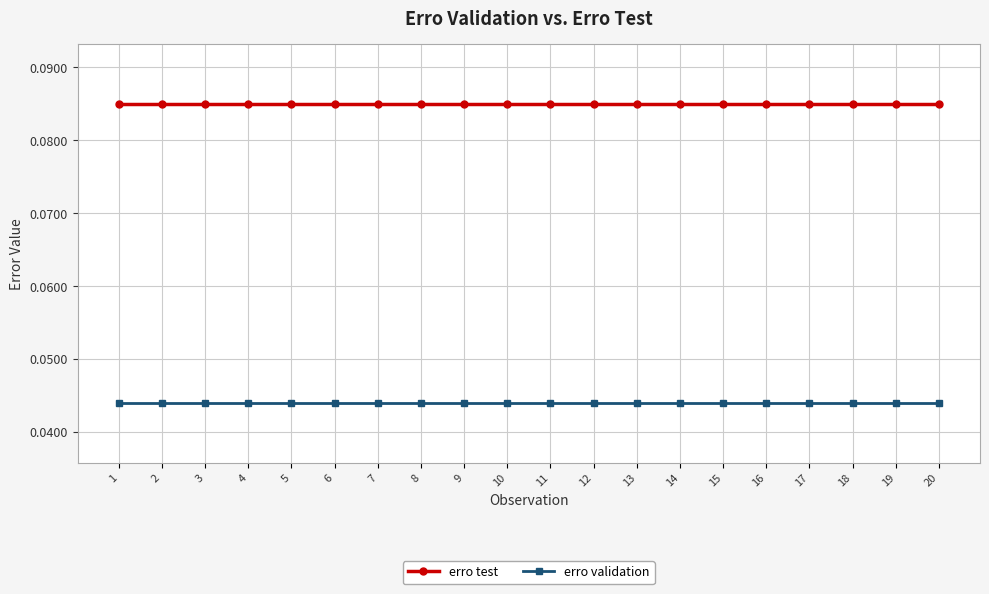

List the series in order of their overall mean, lowest first.

erro validation, erro test